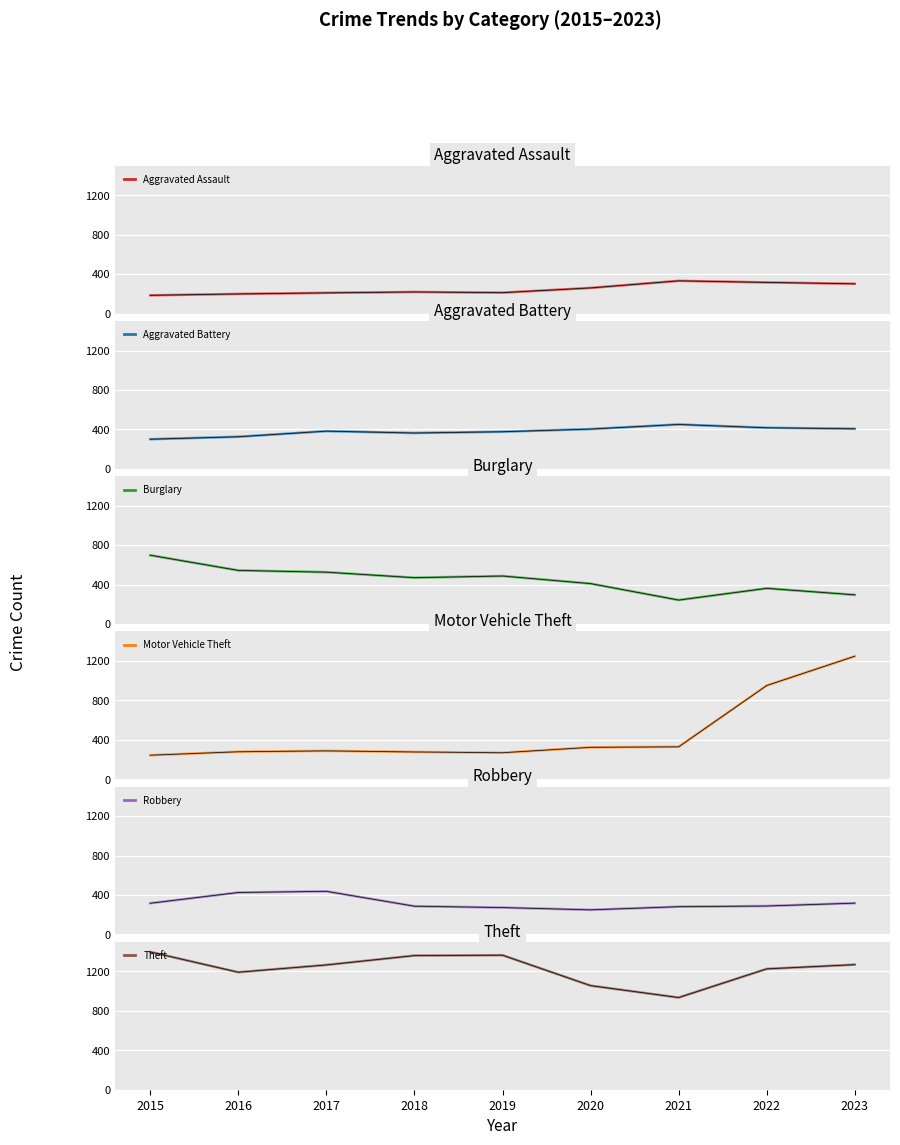

How many interior local valleys does the Aggravated Assault series have?

1